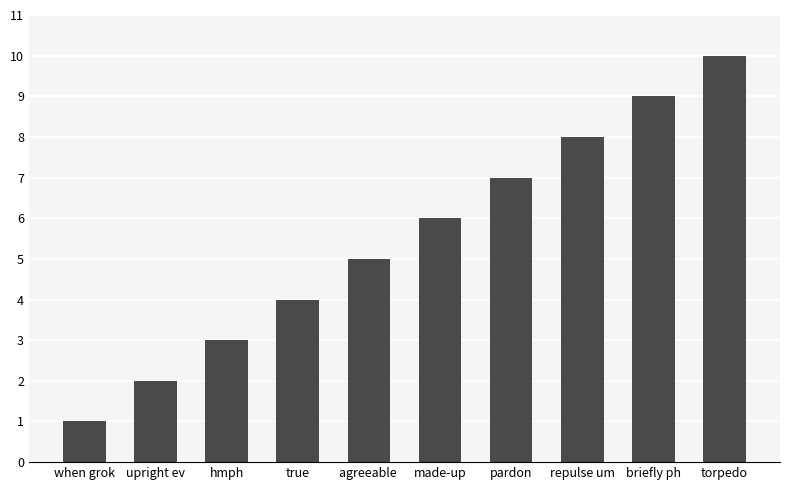

What is the sum of the values at briefly ph and pardon?

16